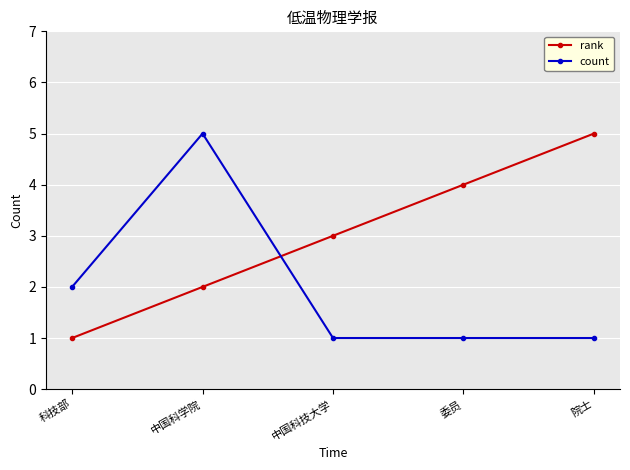

Where do count and rank first cross each other?

中国科学院 and 中国科技大学